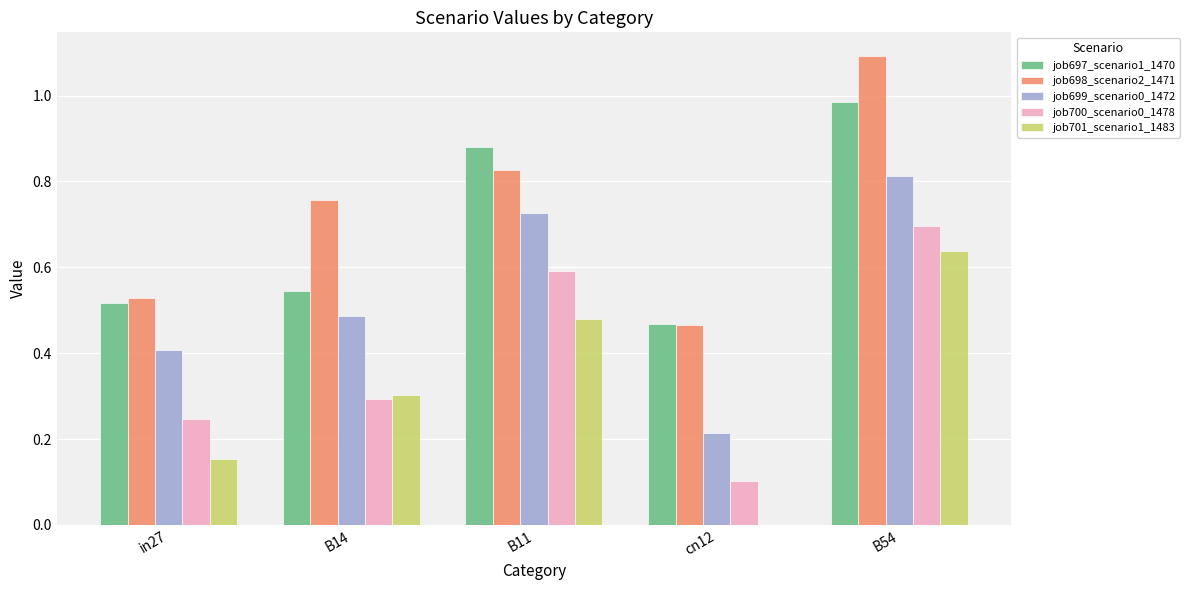

Which series changed the most between B11 and B54?

job698_scenario2_1471